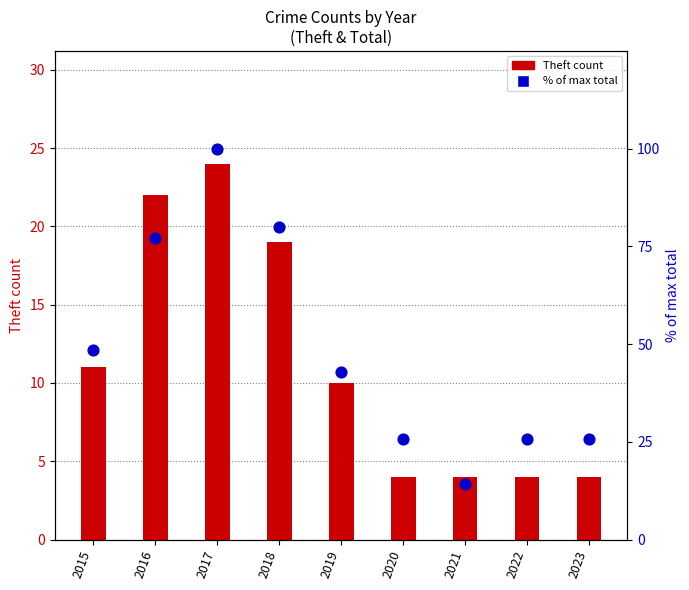

What are all the series names shown in the legend?

Theft count, % of max total